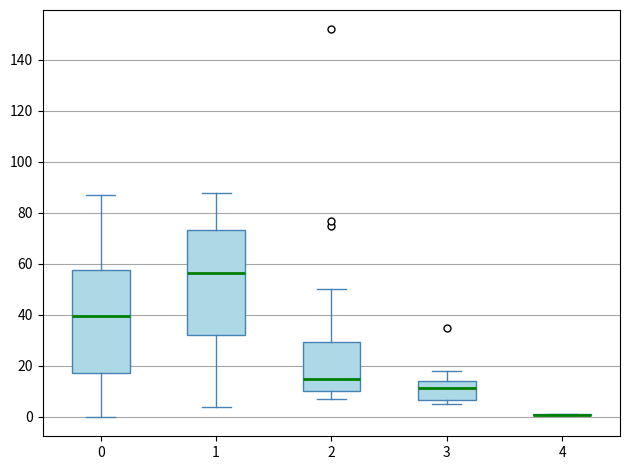

Reading left to right, transcribe this box plot: for each box, give where its median line is, the range the box spans, and where its two whiskers end, as read against the y-axis. The values are not printed on the chart, so give them approximately, as read against the axis.

0: median 40, box 18 to 58, whiskers 0 to 88
1: median 56, box 32 to 74, whiskers 4 to 88
2: median 16, box 10 to 30, whiskers 8 to 50
3: median 12, box 6 to 14, whiskers 6 (just below the box's lower edge) to 18
4: box collapsed to a line at 0, whiskers 0 to 2